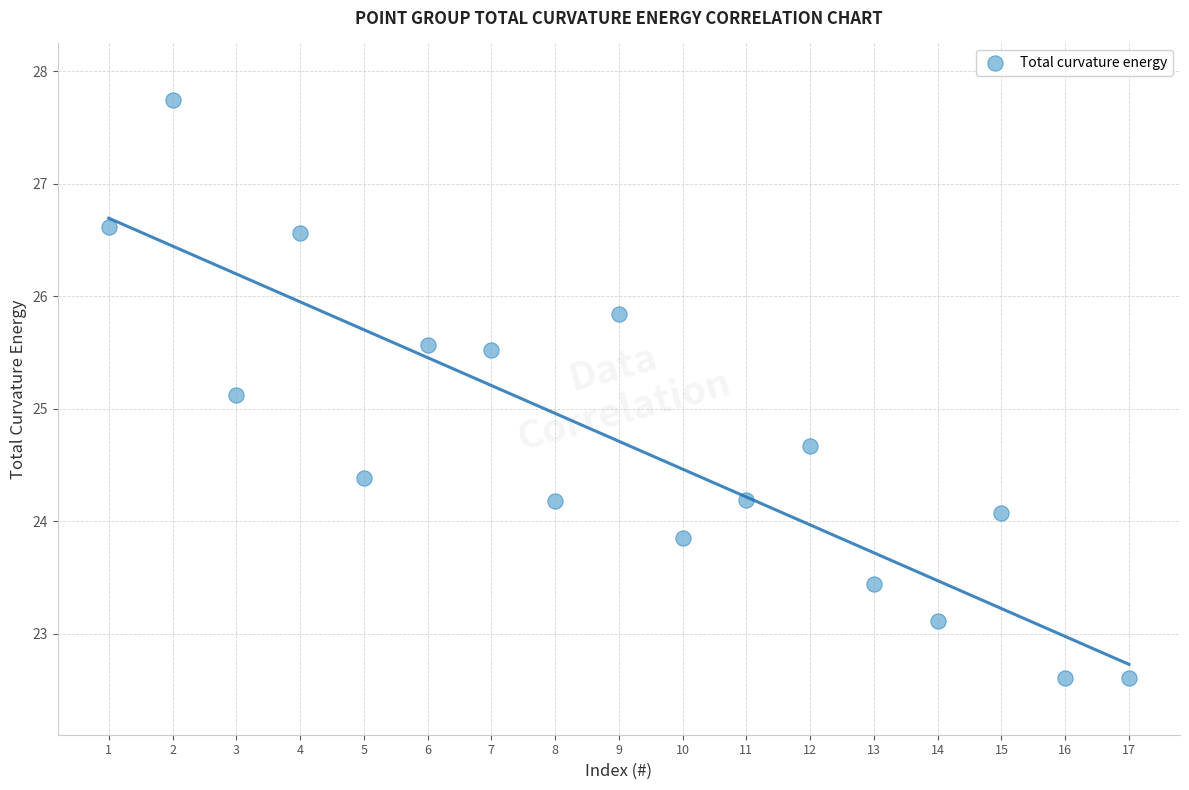

What is the range of Y values (max minus min)?

5.1